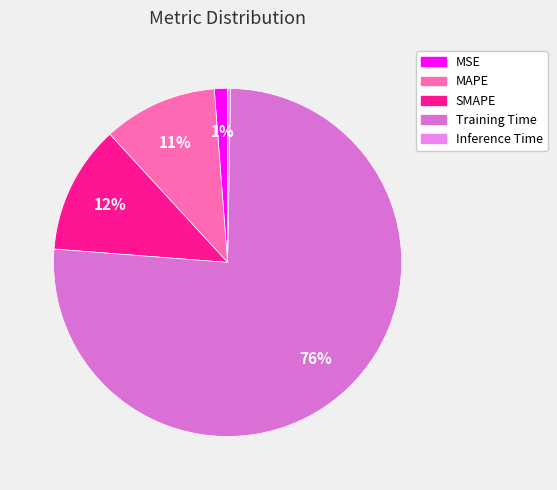

Does any single category account for the majority?

Yes